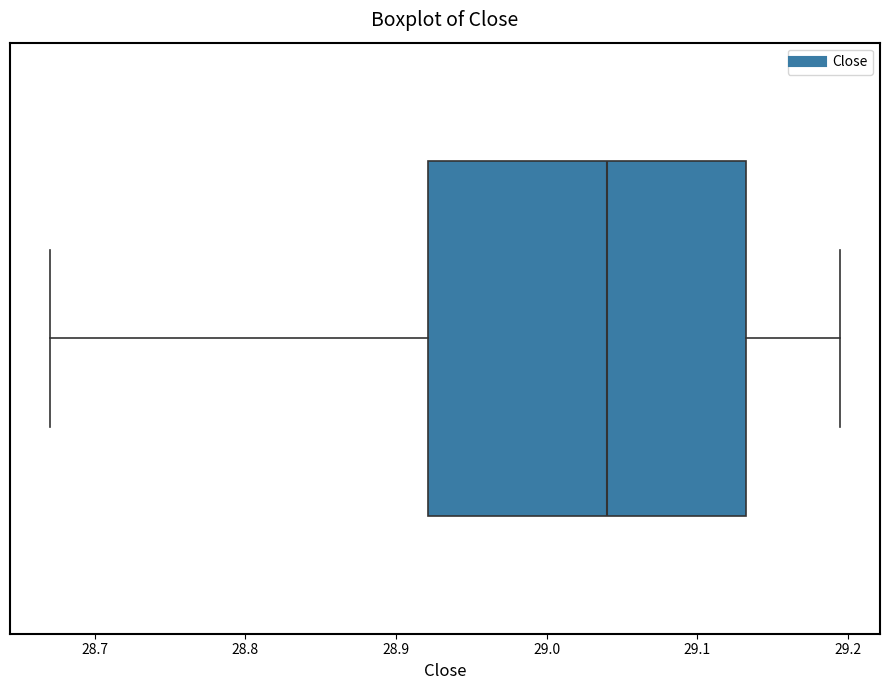

Where is the right edge of the box on the x-axis? The values are not printed on the chart, so give them approximately, as read against the axis.

29.13